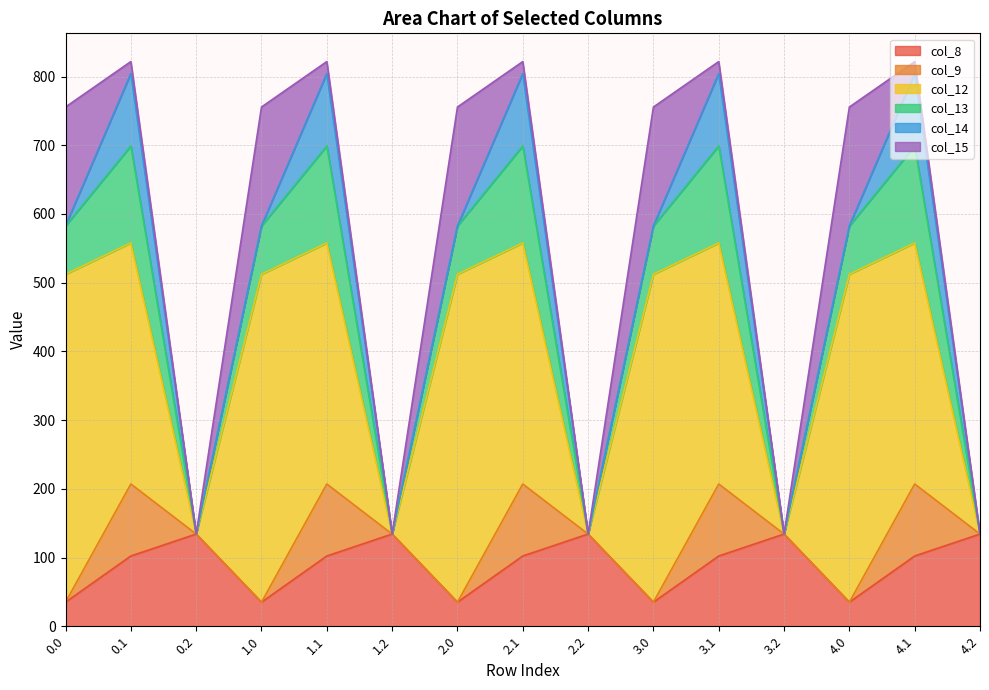

True or false: col_15 and col_13 intersect in this chart.

True